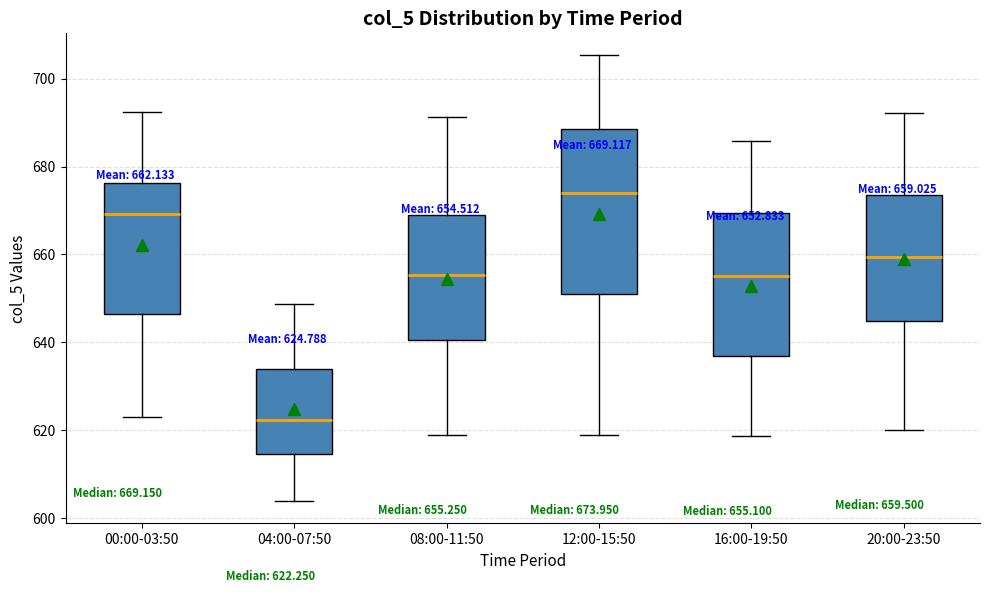

Which box has the highest median line?

12:00-15:50